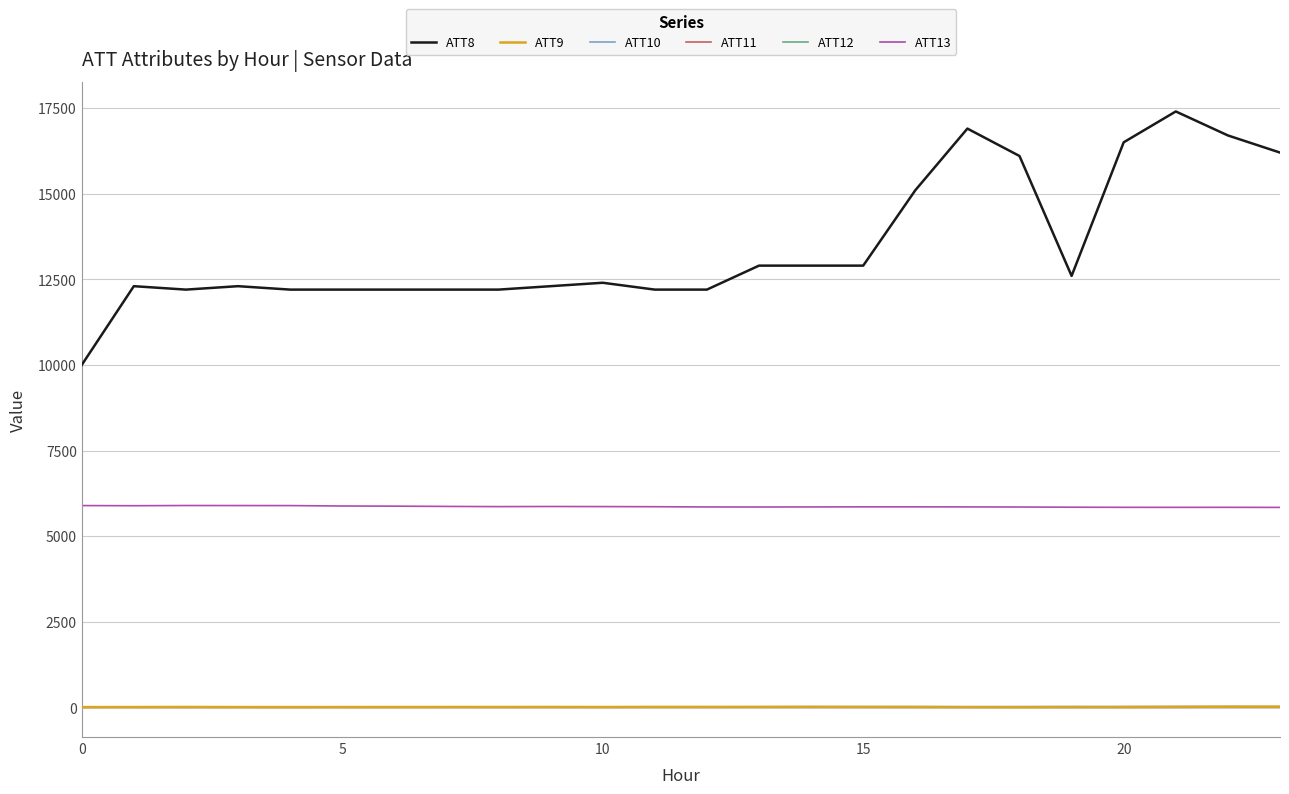

Which series has the largest total across all categories?

ATT8